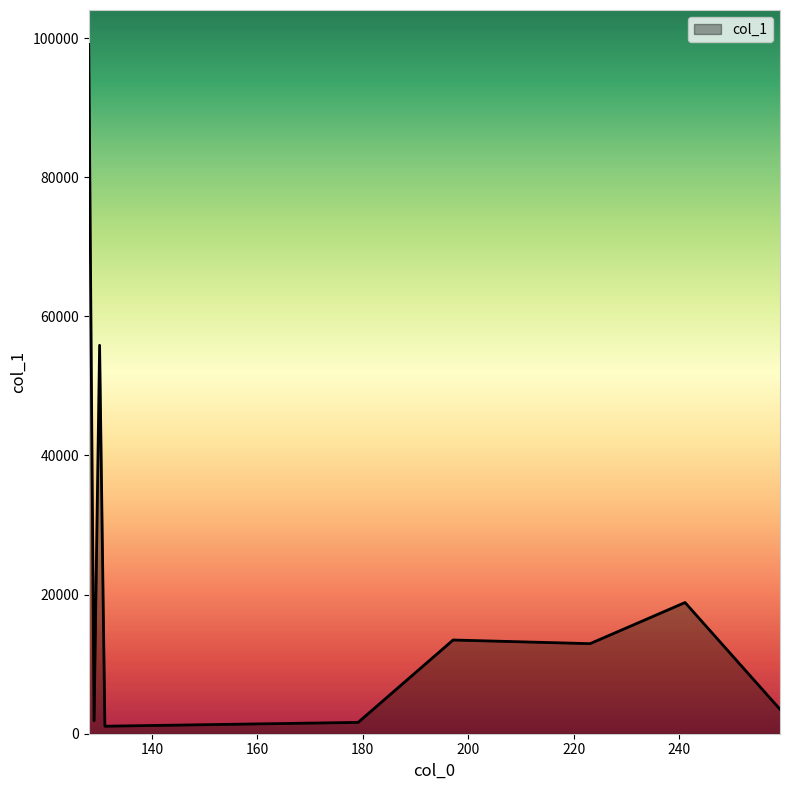

Reading left to right, list all the values displayed in this chart.

128.0354461669922=99083.0	129.03904724121094=1876.8	130.08741760253906=55837.3	131.09078979492188=1079.5	179.11964416503906=1628.8	197.1298828125=13472.0	223.10914611816406=12946.4	241.11996459960938=18860.9	259.1285705566406=3510.2